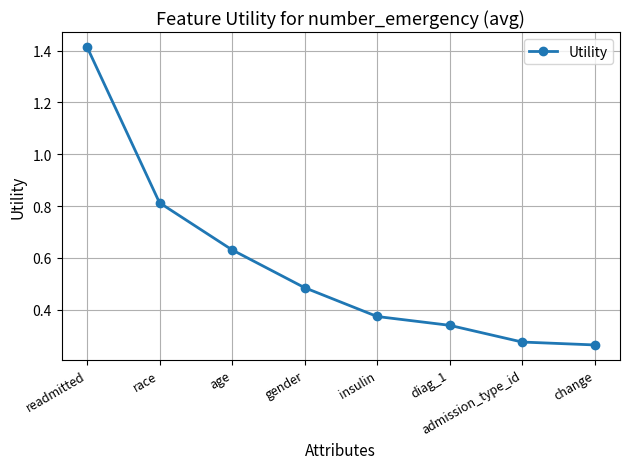

True or false: there are more than 2 points higher than both neighbors.

False